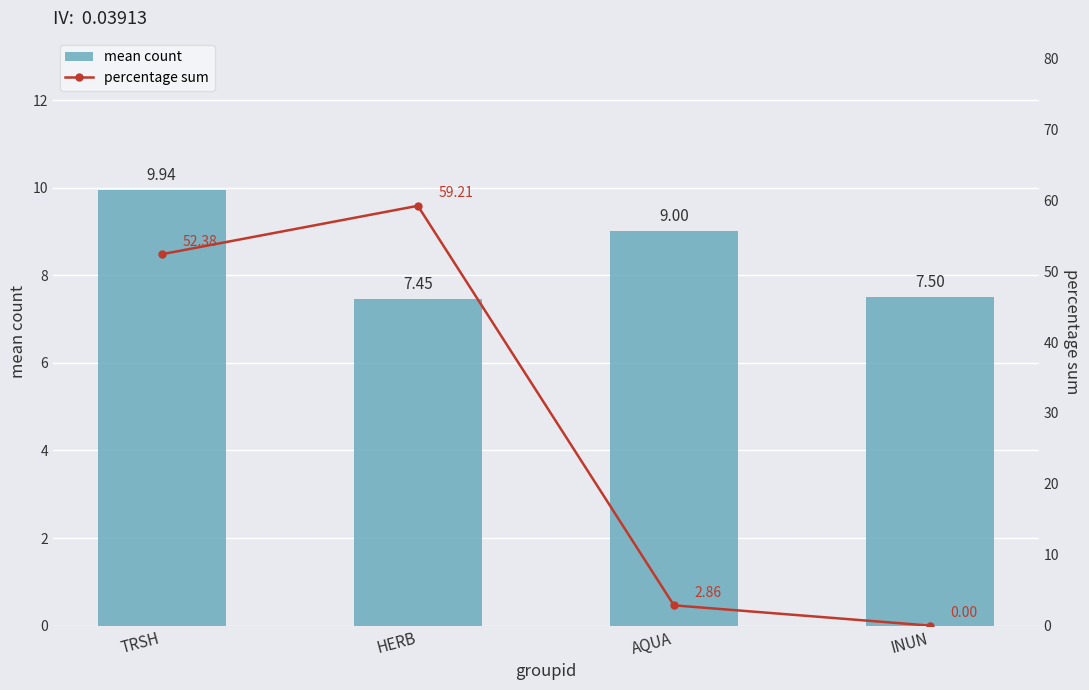

At which category is the sum across all series the highest?

HERB